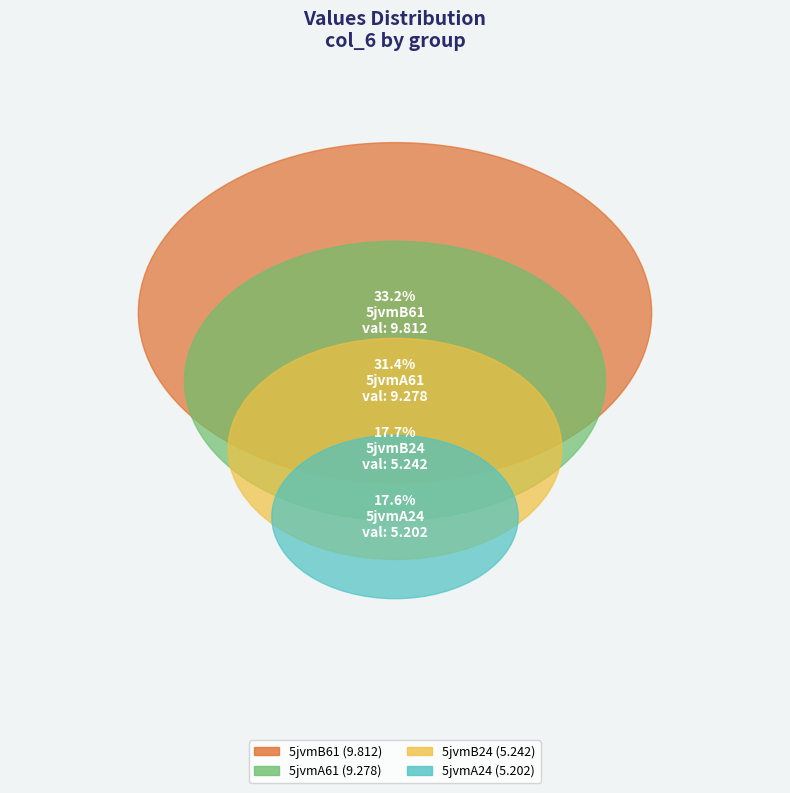

Is there any slice that represents more than half of the pie?

No